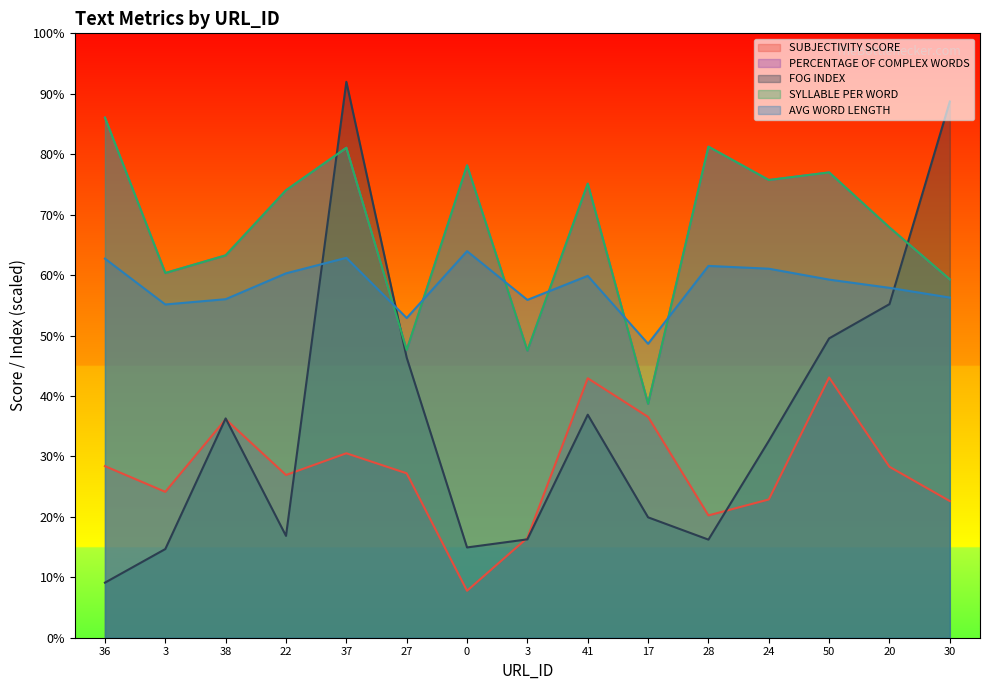

What is the difference between the maximum and minimum values in the SUBJECTIVITY SCORE series?

35.3